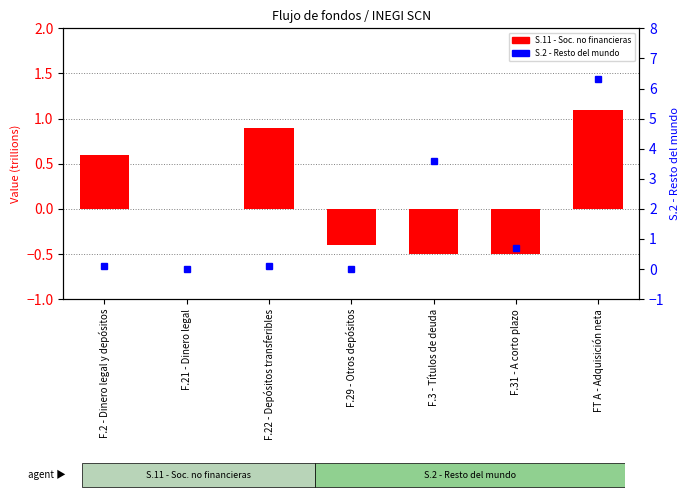

Which has a higher value, F.3 - Títulos de deuda or F.31 - A corto plazo?

F.3 - Títulos de deuda